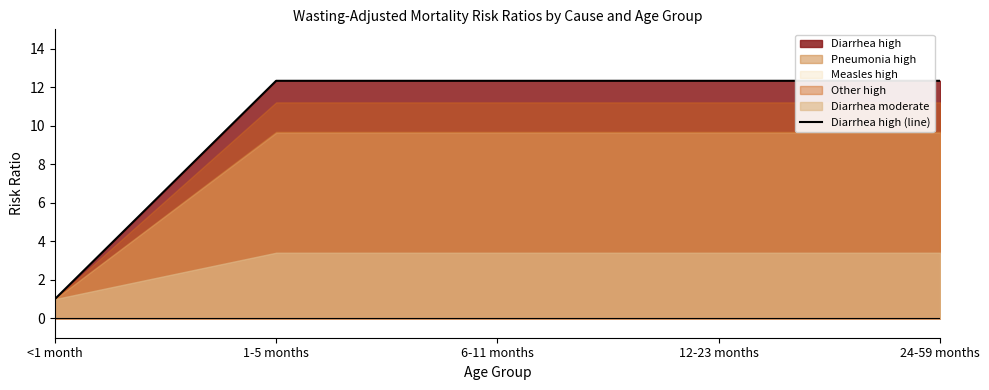

Between 6-11 months and 24-59 months, which is larger?

6-11 months